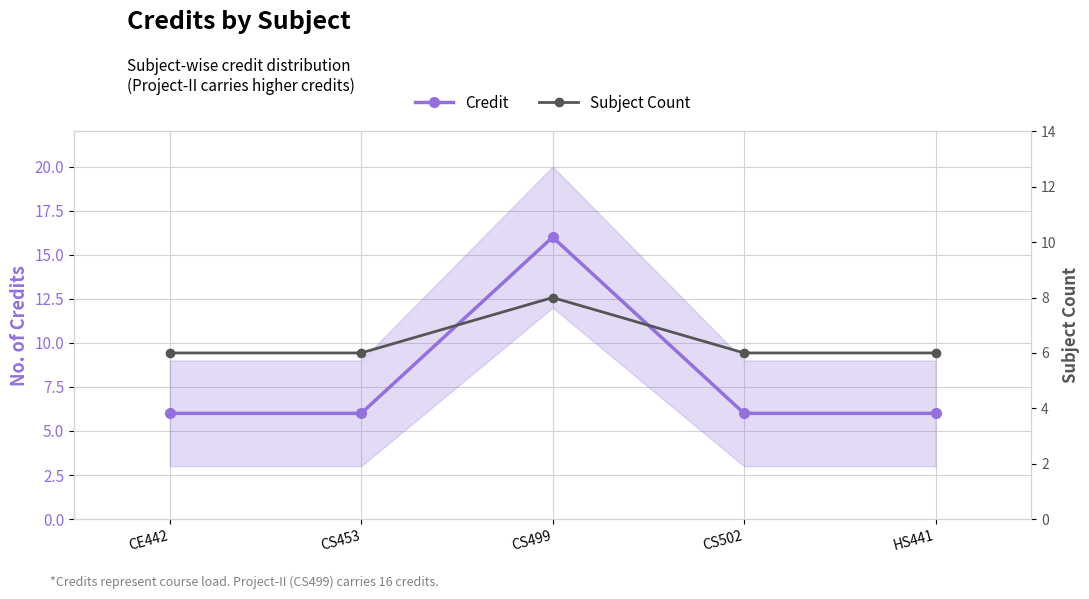

True or false: Credit and Subject Count intersect in this chart.

False